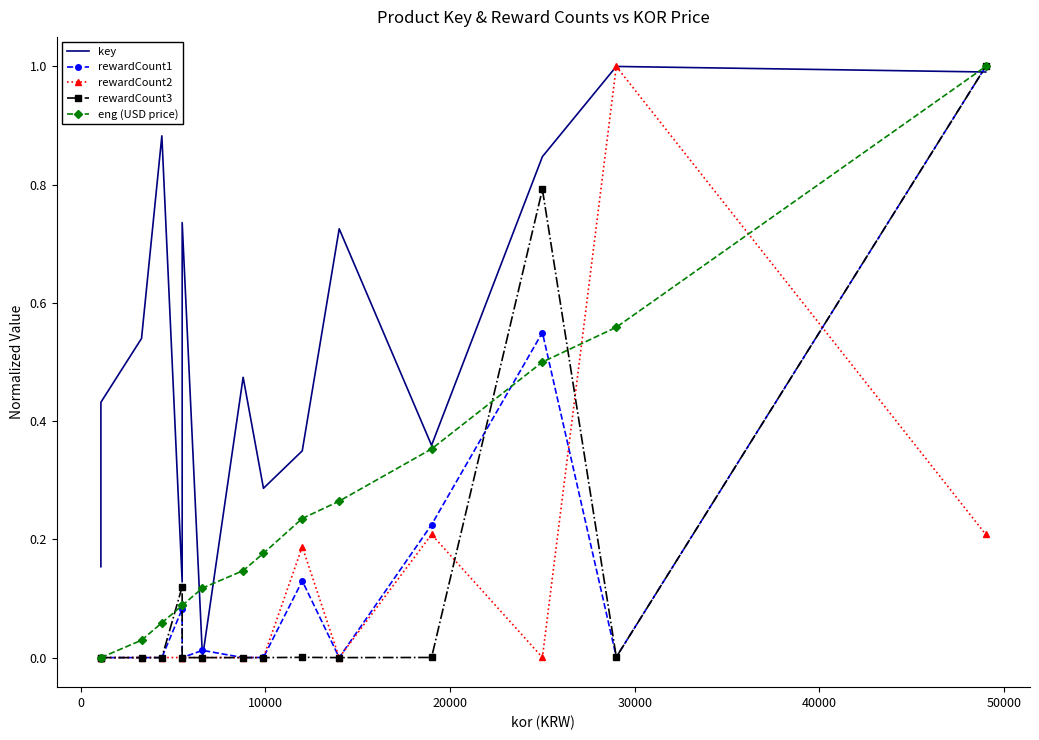

True or false: key has a value of 0.6 at 50000.

False